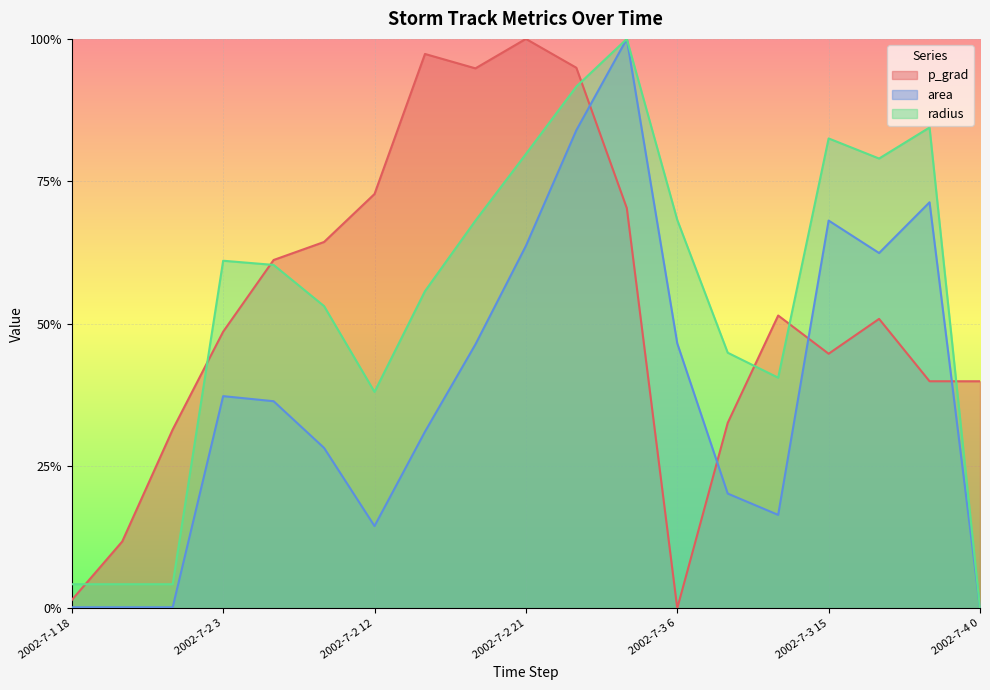

Reading left to right, extract all data points from this chart.

p_grad: 0.0	0.1	0.3	0.5	0.6	0.6	0.7	1.0	0.9	1.0	0.9	0.7	0.0	0.3	0.5	0.4	0.5	0.4	0.4
area: 0.0	0.0	0.0	0.4	0.4	0.3	0.1	0.3	0.5	0.6	0.8	1.0	0.5	0.2	0.2	0.7	0.6	0.7	0.0
radius: 0.0	0.0	0.0	0.6	0.6	0.5	0.4	0.6	0.7	0.8	0.9	1.0	0.7	0.4	0.4	0.8	0.8	0.8	0.0